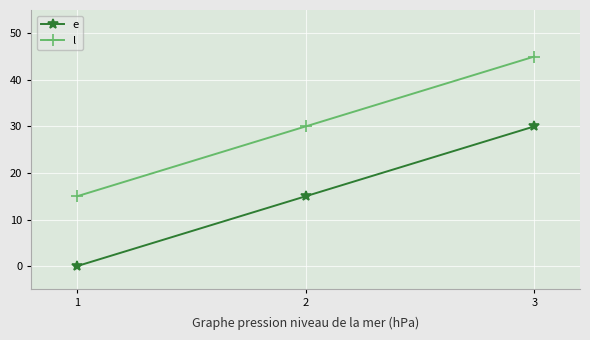

What is the spread (max minus min) of values at 3?

15